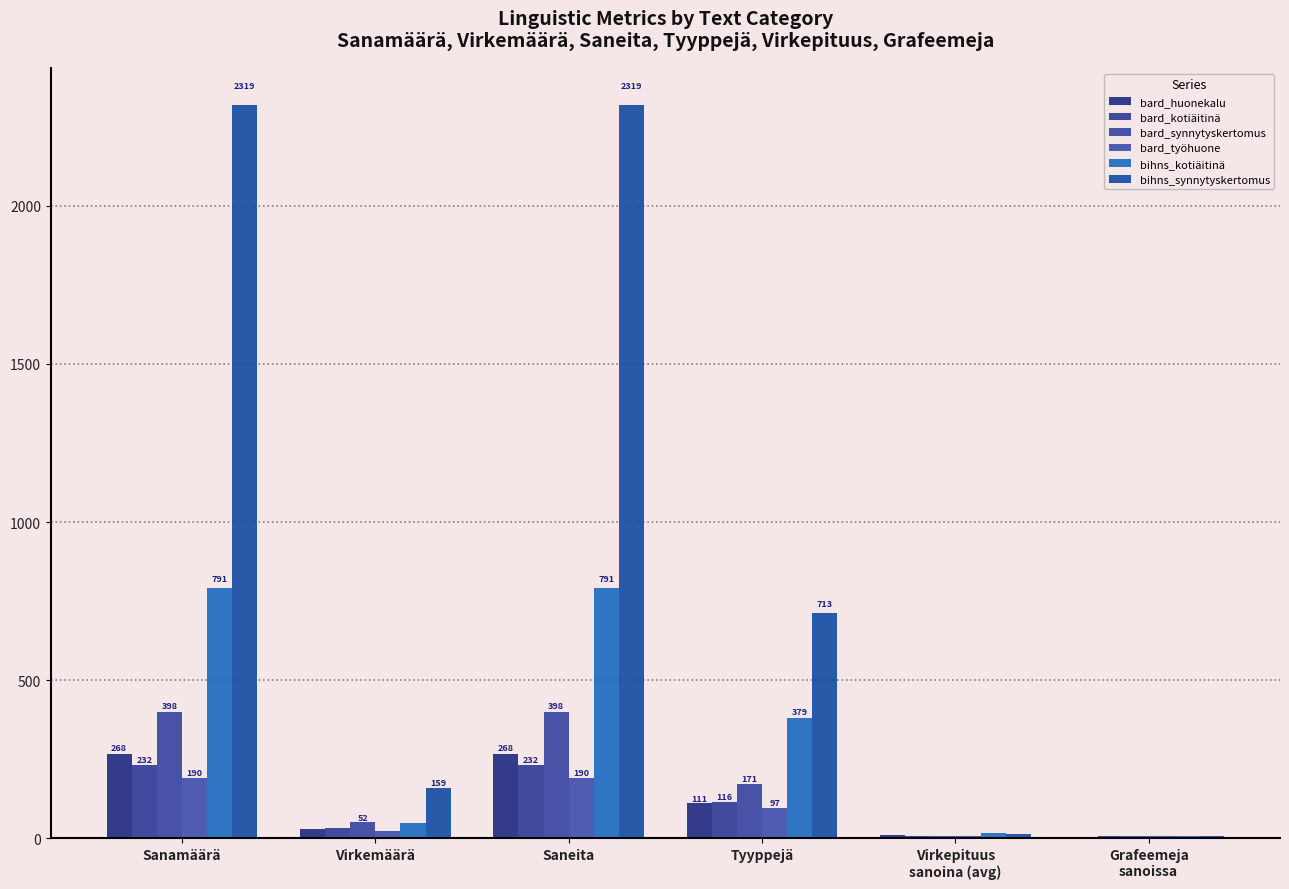

Reading left to right, extract all data points from this chart.

bard_huonekalu: 268.0	29.0	268.0	111.0	9.2	5.8
bard_kotiäitinä: 232.0	33.0	232.0	116.0	7.0	6.2
bard_synnytyskertomus: 398.0	52.0	398.0	171.0	7.7	6.5
bard_työhuone: 190.0	22.0	190.0	97.0	8.6	7.0
bihns_kotiäitinä: 791.0	50.0	791.0	379.0	15.8	6.2
bihns_synnytyskertomus: 2319.0	159.0	2319.0	713.0	14.6	6.1